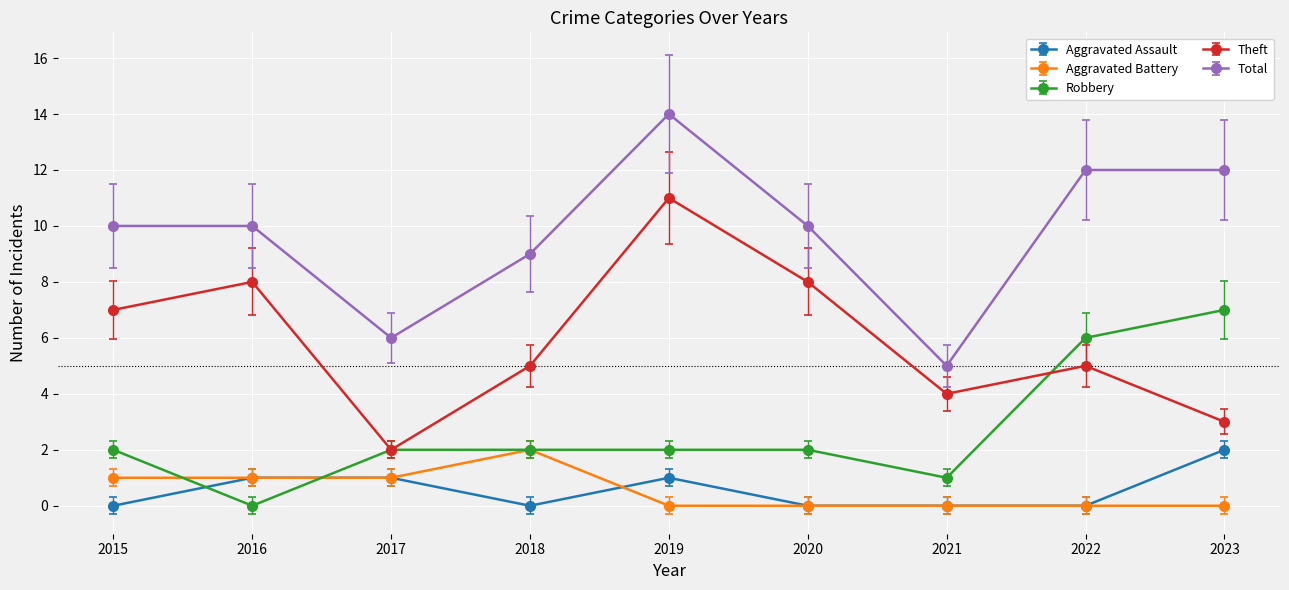

Count the number of categories in the chart.

9